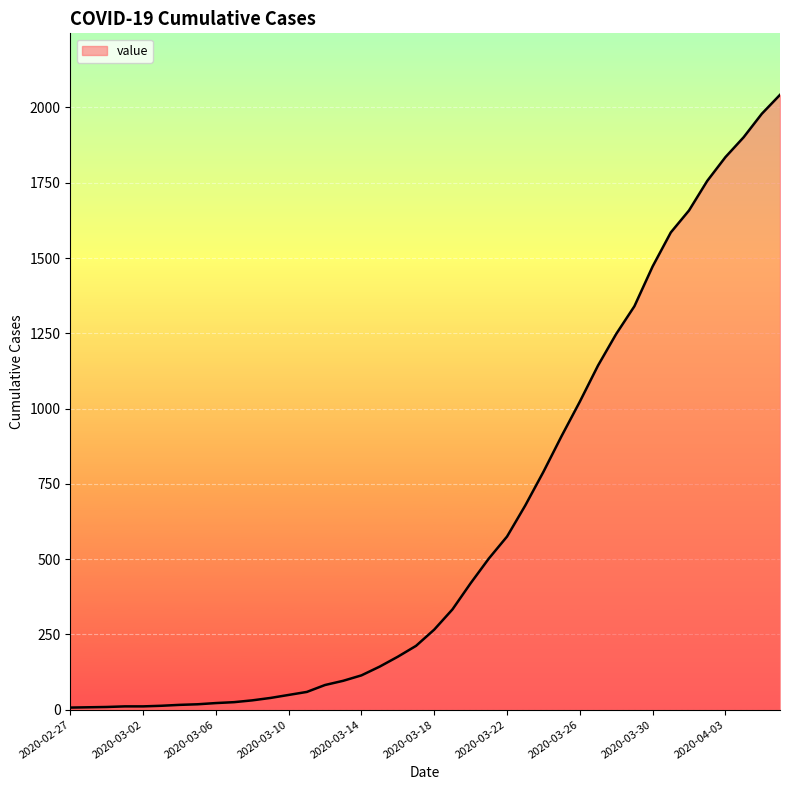

What is the greatest value displayed?

2042